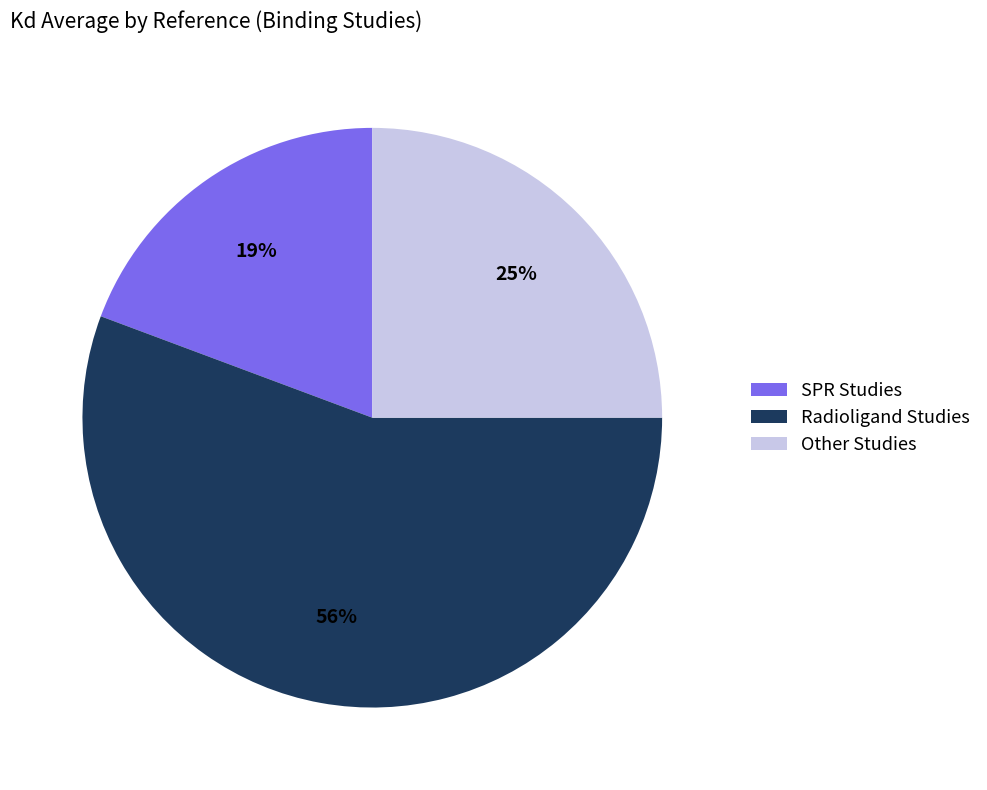

To the nearest percent, what percentage of the pie is Other Studies?

25%